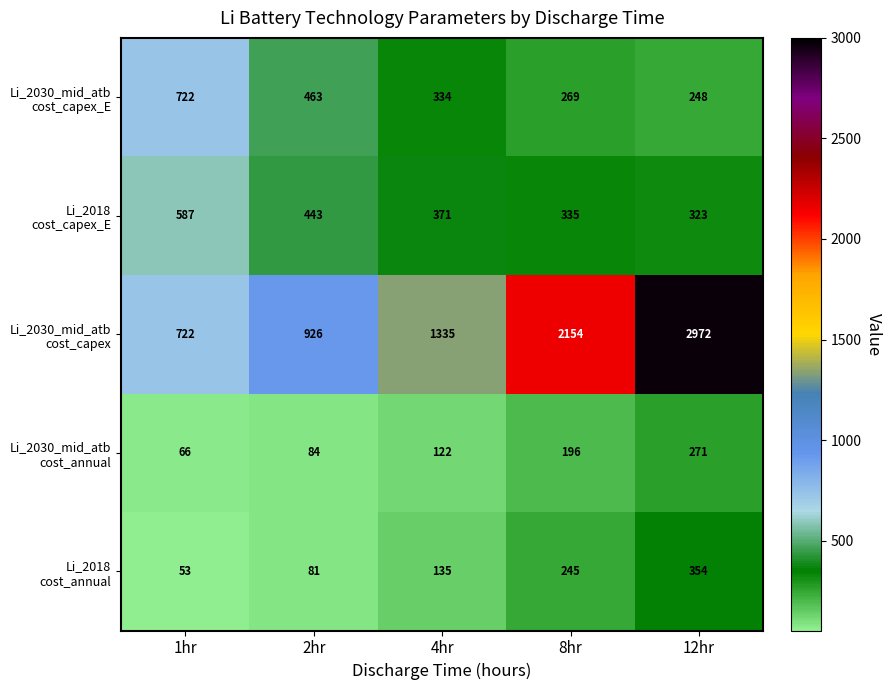

What is the smallest value displayed?

53